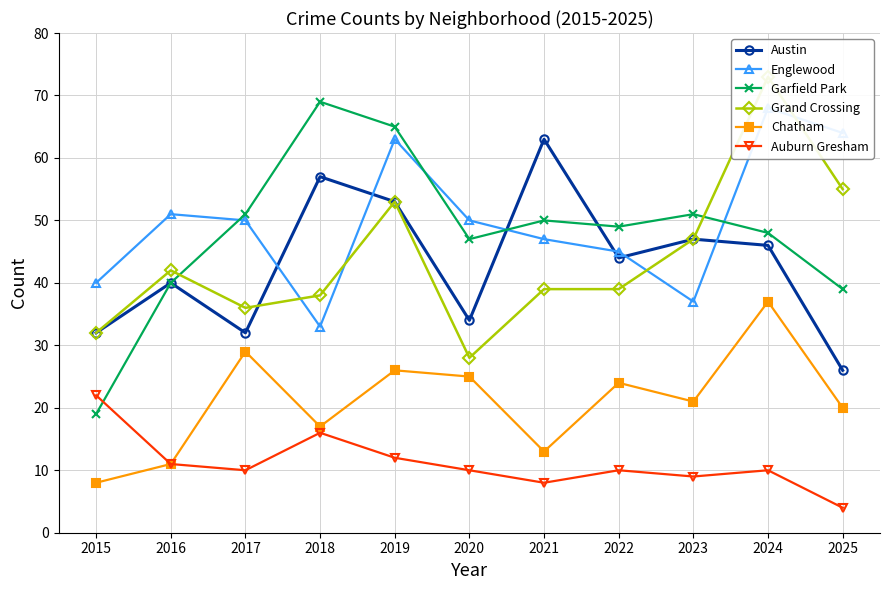

How many lines are shown in the chart?

6